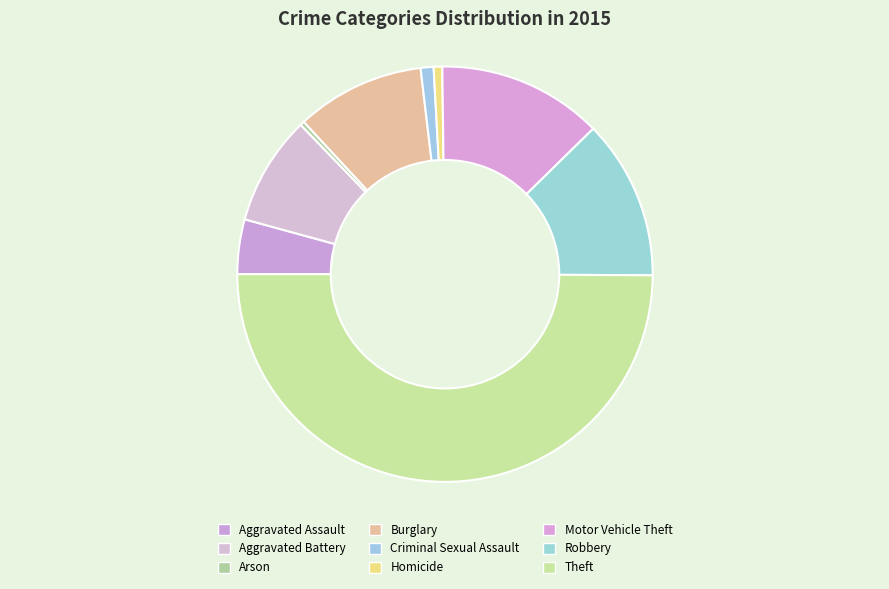

What is the change in value from Arson to Robbery?

+145